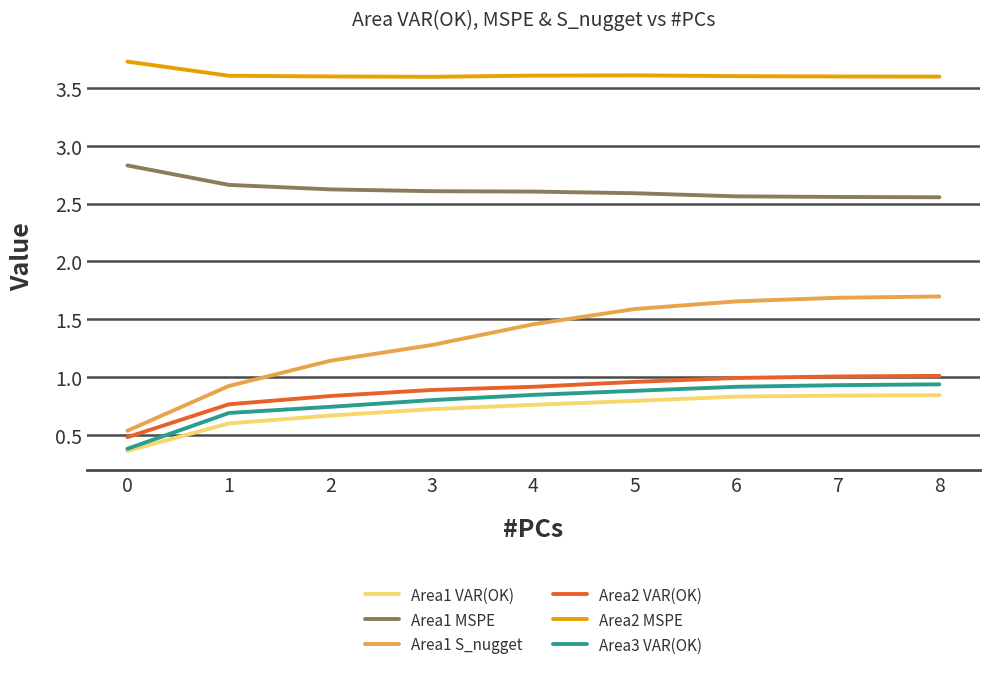

What is the lowest value of the Area2 MSPE series?

3.6